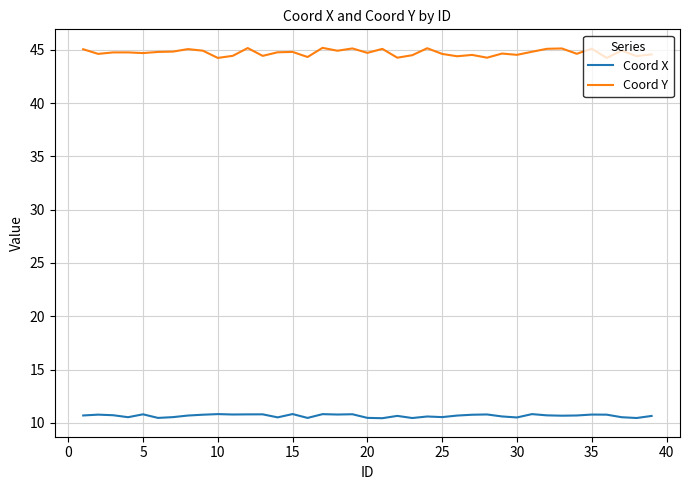

Which series has the largest total across all categories?

Coord Y